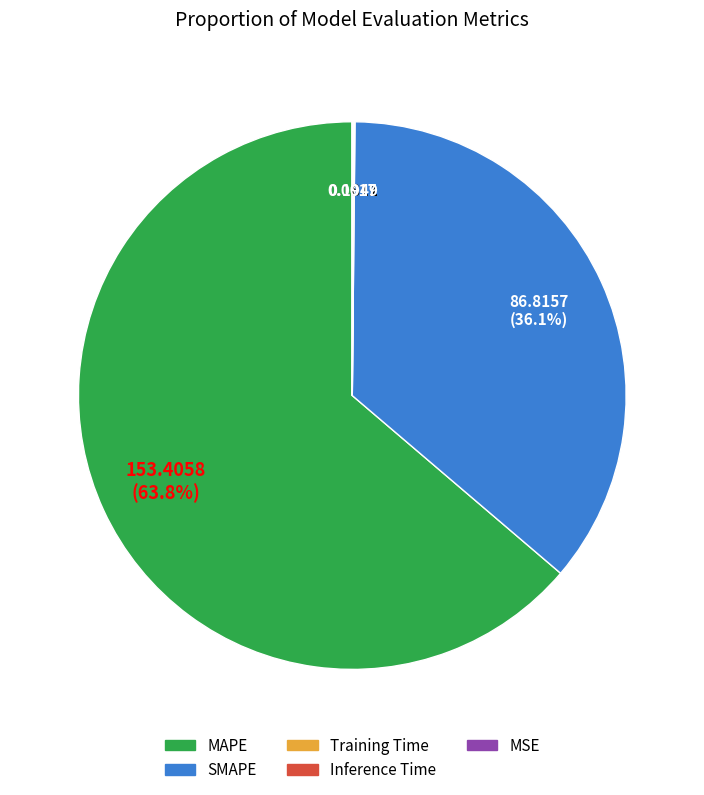

What portion of the pie excludes SMAPE?

63.9%